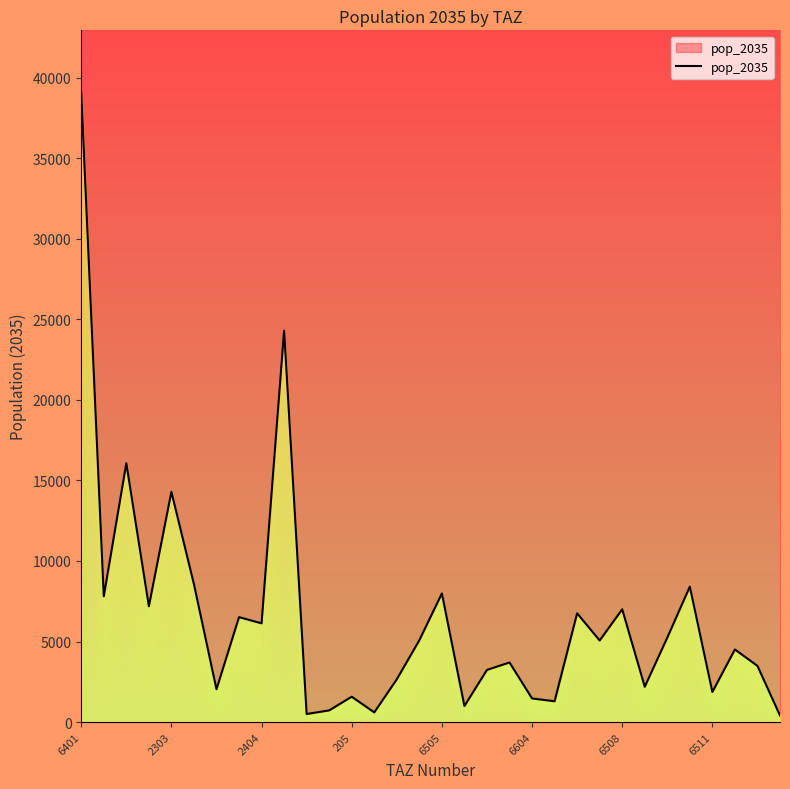

List the labels in order of value, smallest first.

31, 10, 13, 11, 17, 21, 20, 12, 28, 6508, 25, 14, 18, 30, 19, 29, 23, 15, 26, 8, 6511, 22, 24, 205, 2303, 16, 27, 6604, 6505, 2404, 9, 6401